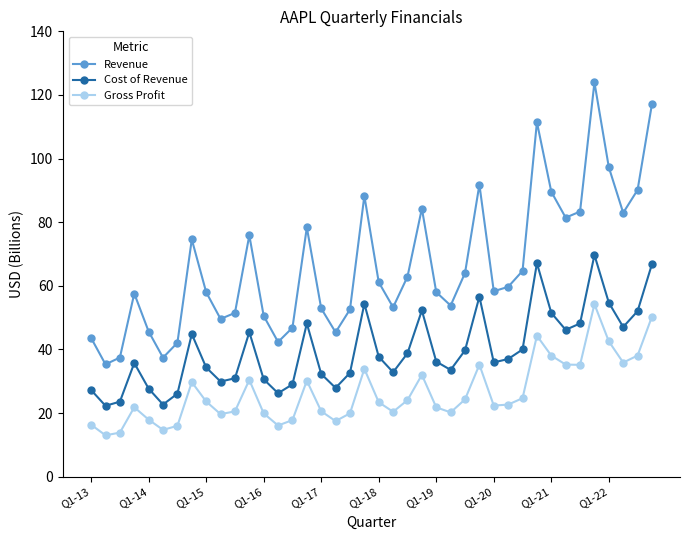

True or false: Cost of Revenue and Revenue intersect in this chart.

False